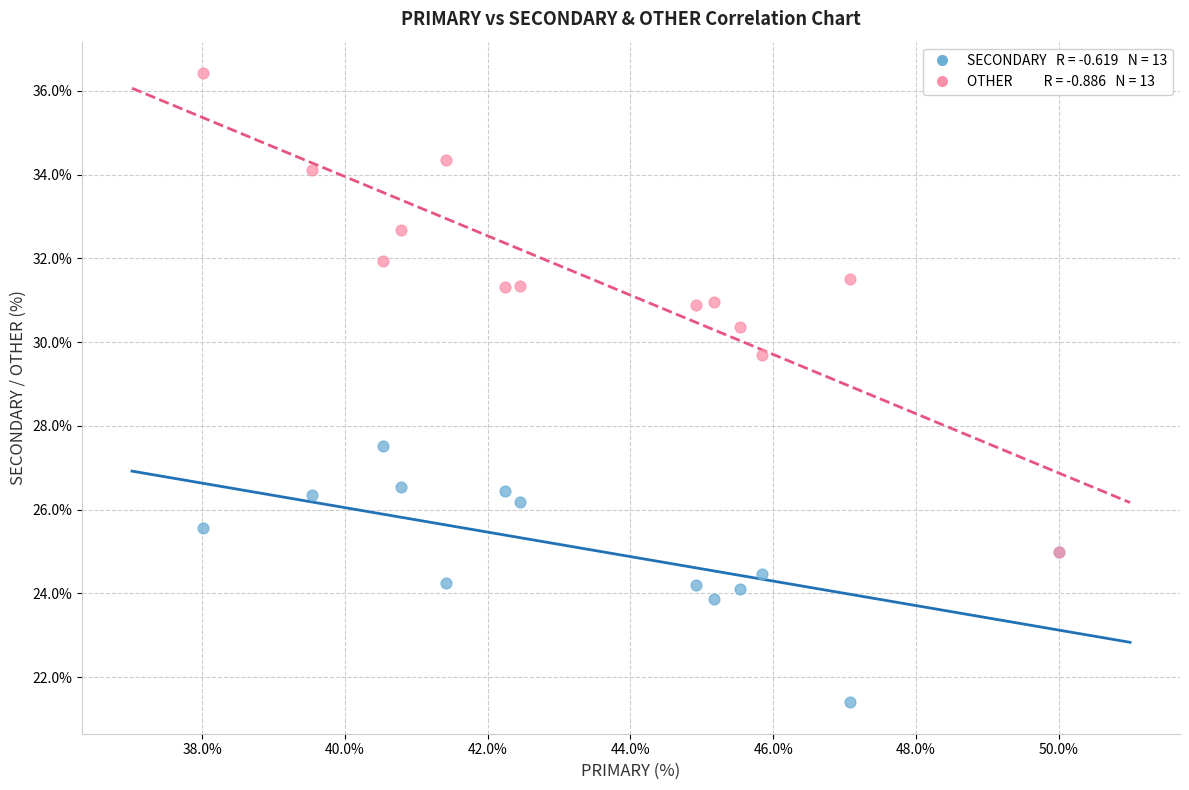

Across all series, what Y value is closest to 28?

27.5